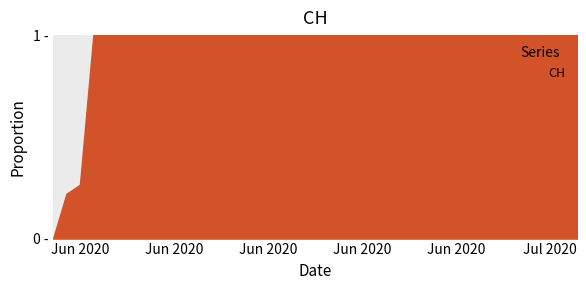

What is the label of the 16th point from the left?

2020-06-15